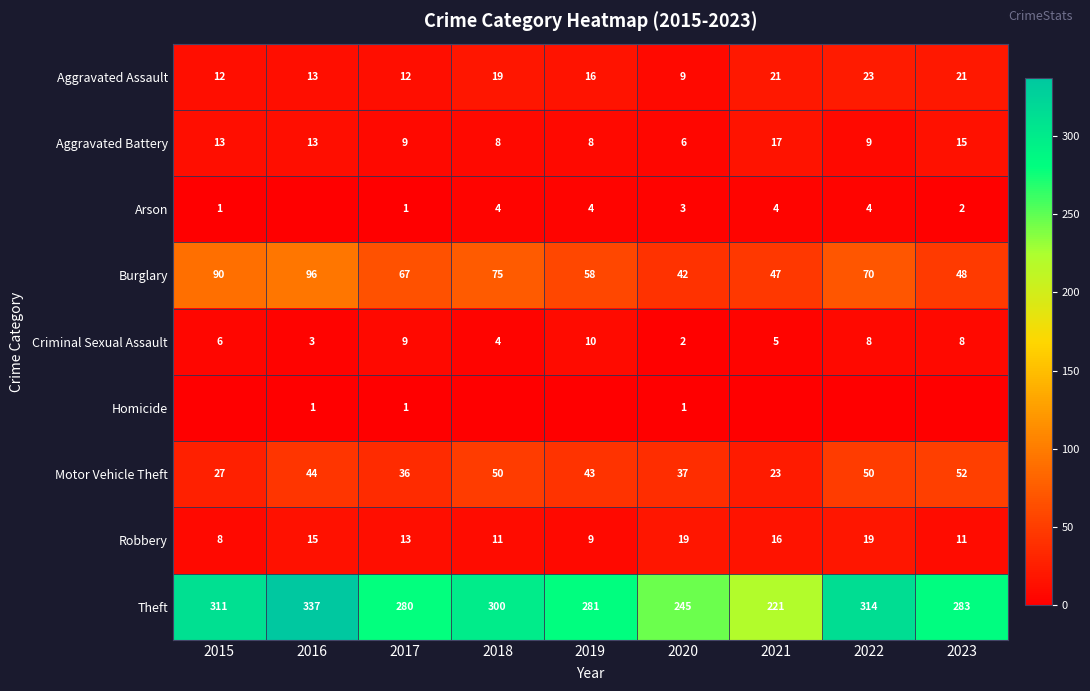

How many distinct data groups are displayed?

9